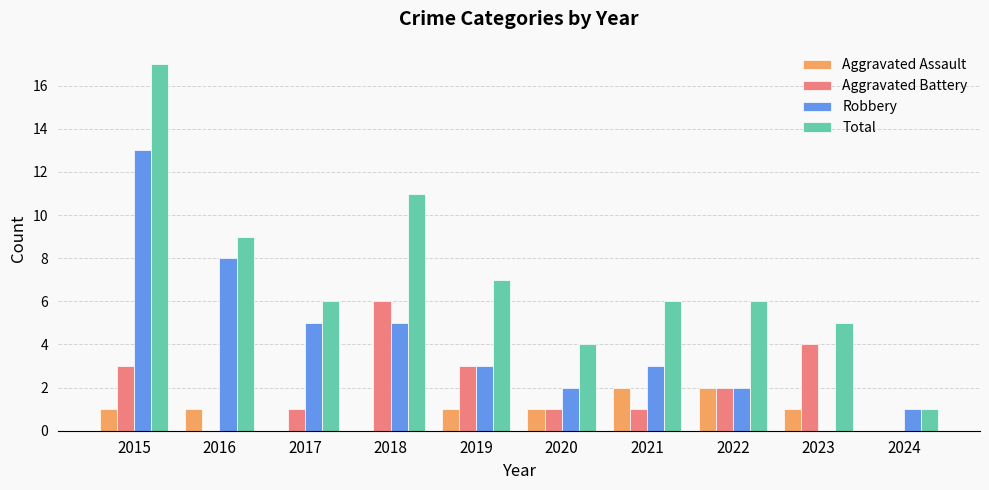

At which category is the sum across all series the highest?

2015